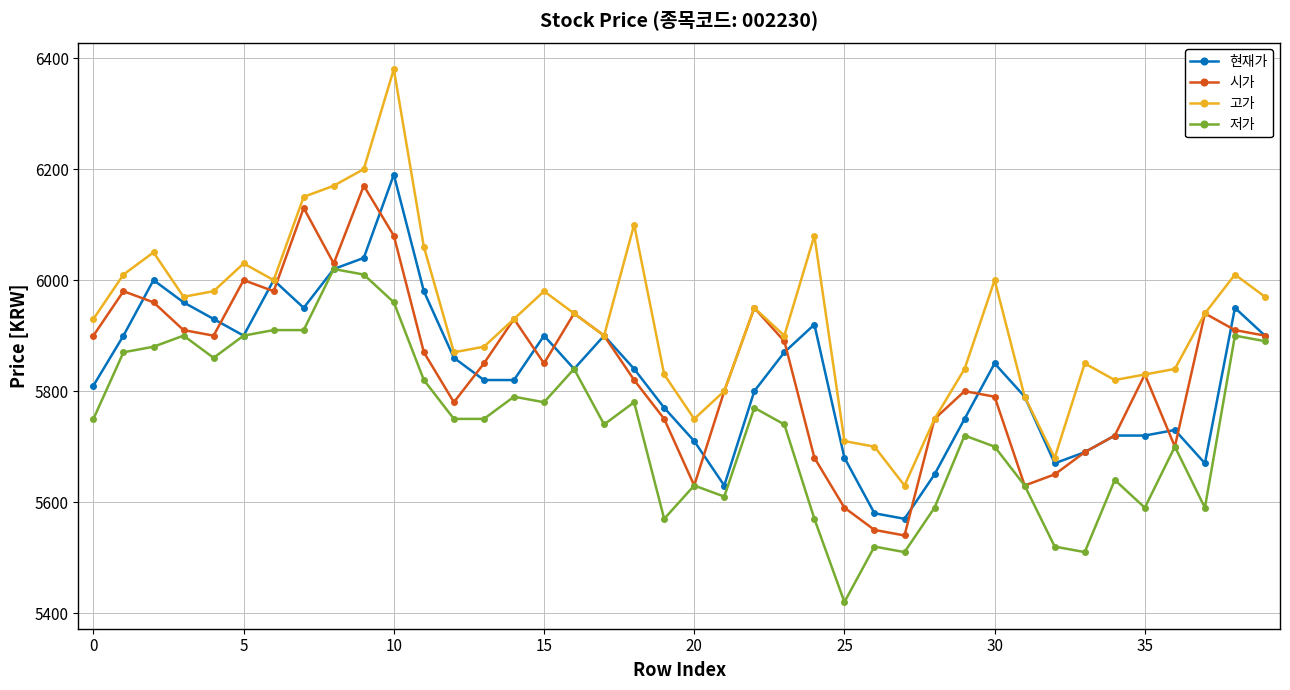

What is the maximum value shown in the chart?

6380